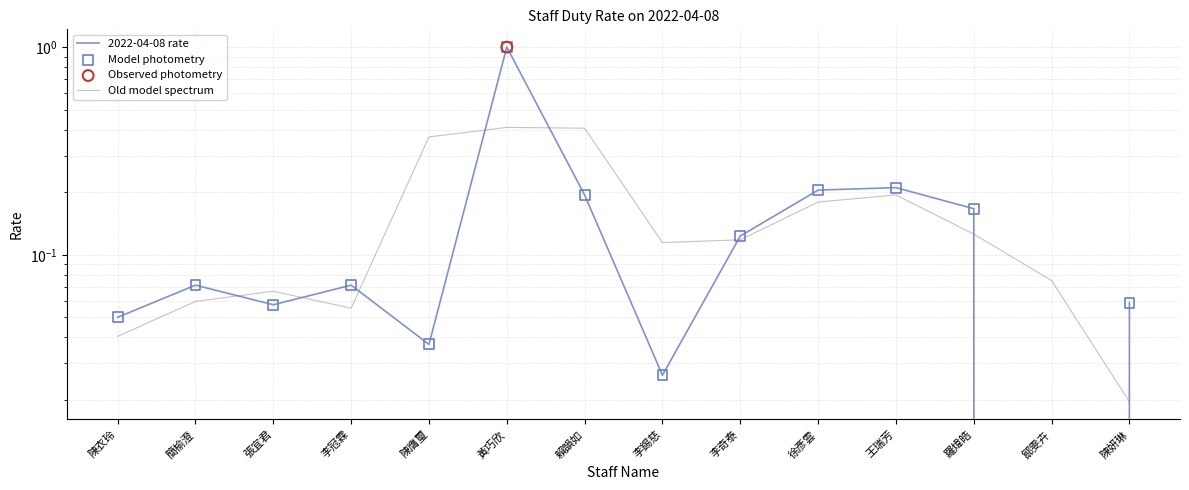

Is the value of Model photometry at 黃巧欣 greater than the value of Old model spectrum at 黃巧欣?

Yes